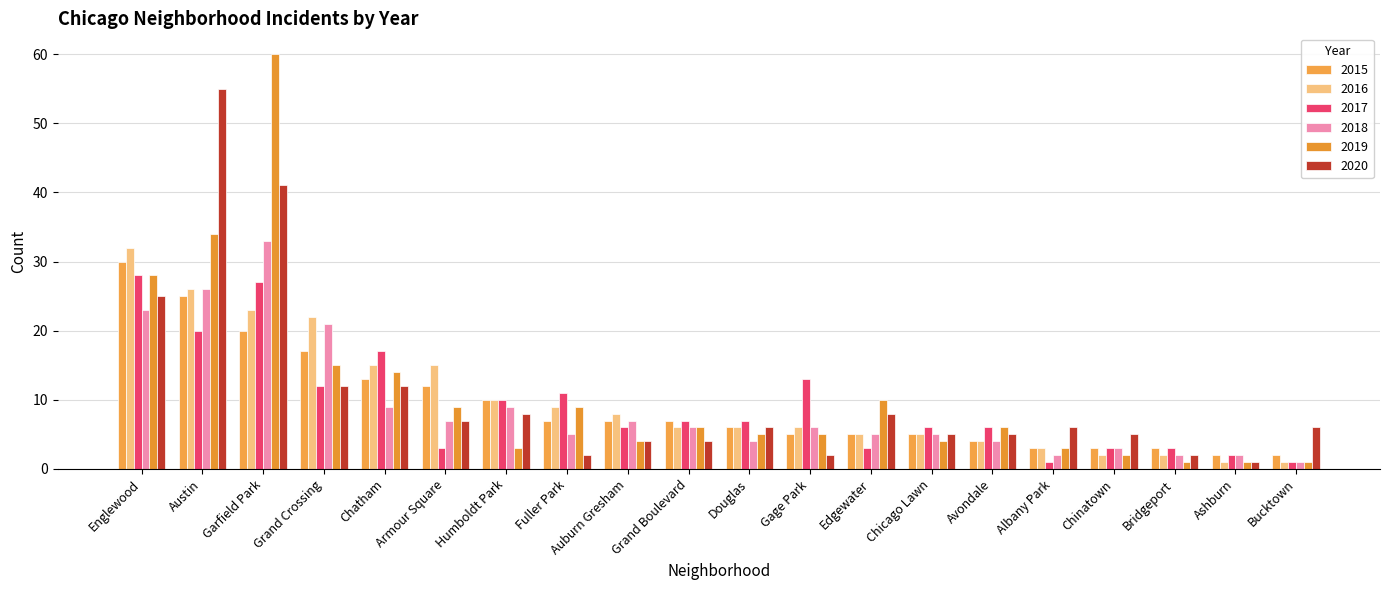

Which category has the lowest value in the 2015 series?

Ashburn